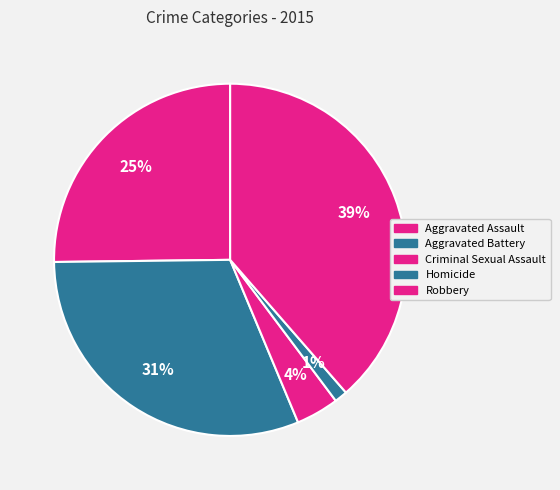

To the nearest percent, what percentage of the pie is Criminal Sexual Assault?

4%